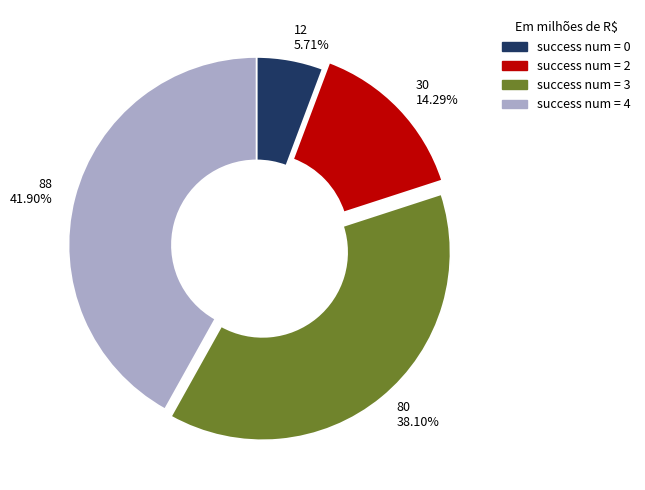

Does 80 38.10% represent more than half of the total?

No